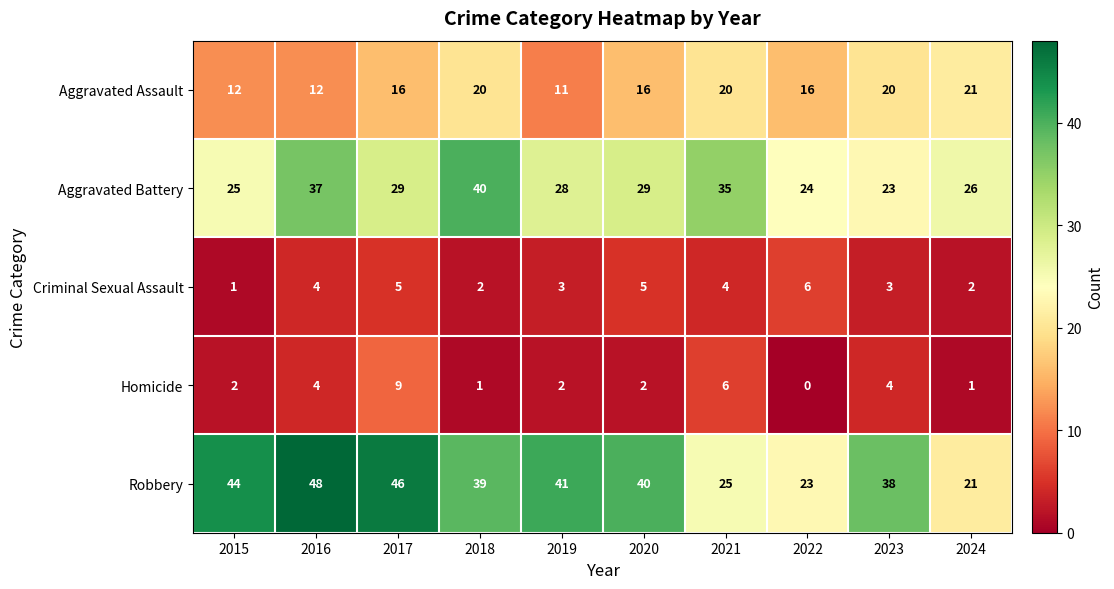

Which series has the largest range (max minus min)?

Robbery